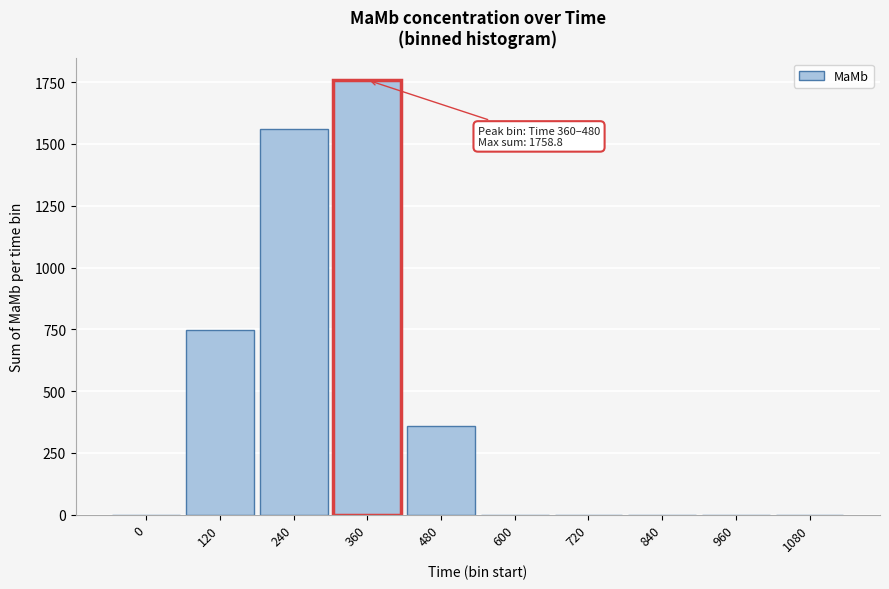

What is the greatest value displayed?

1758.8